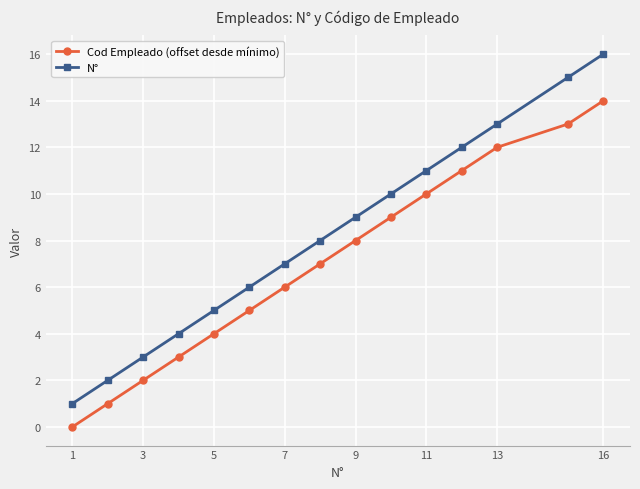

List the series in order of their peak value, highest first.

N°, Cod Empleado (offset desde mínimo)